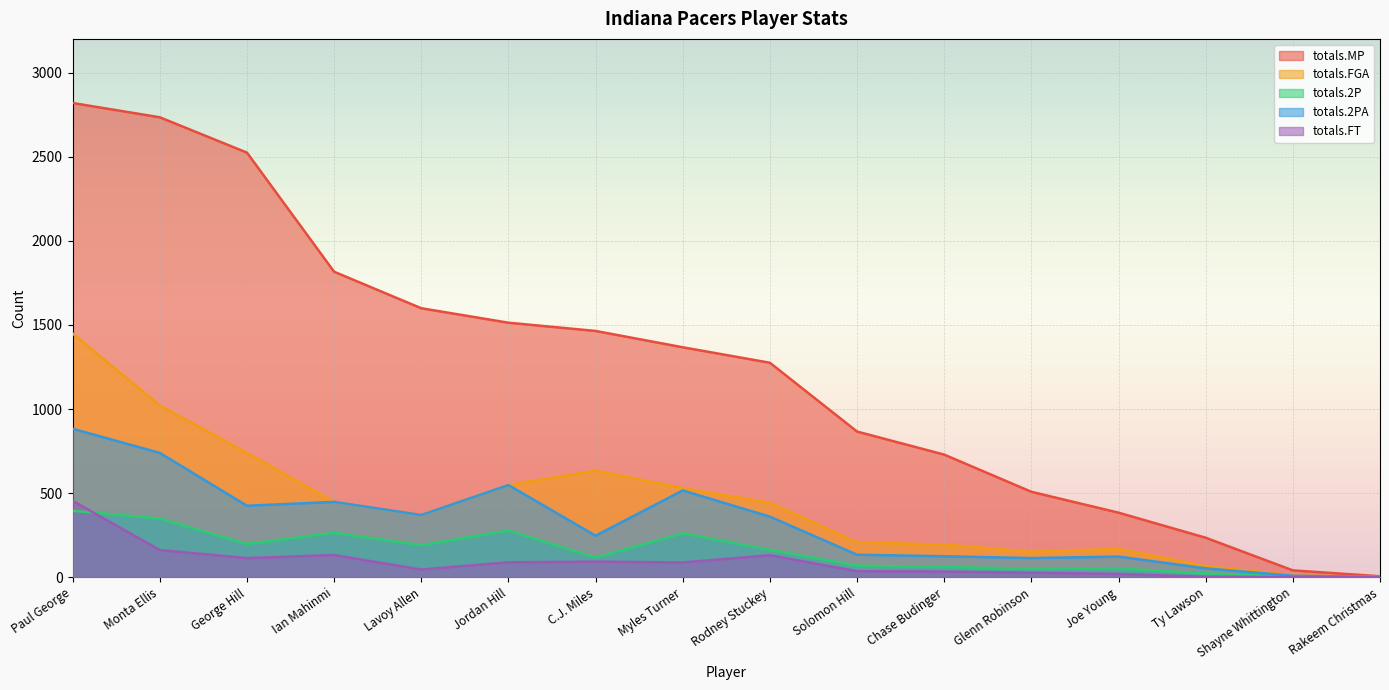

Which category has the highest value across all series?

Paul George